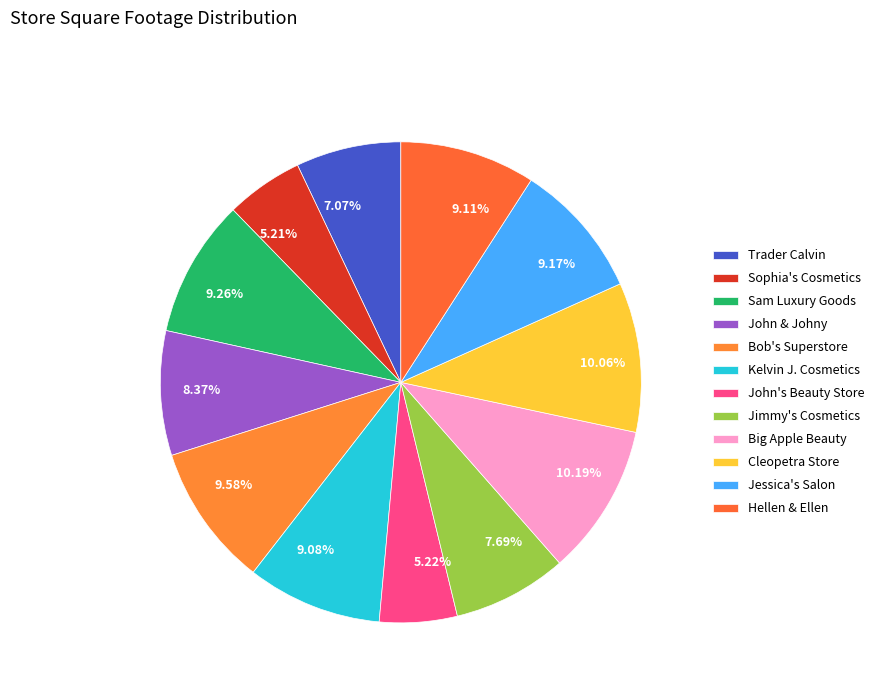

Do Sophia's Cosmetics and Kelvin J. Cosmetics together represent more than half of the pie?

No